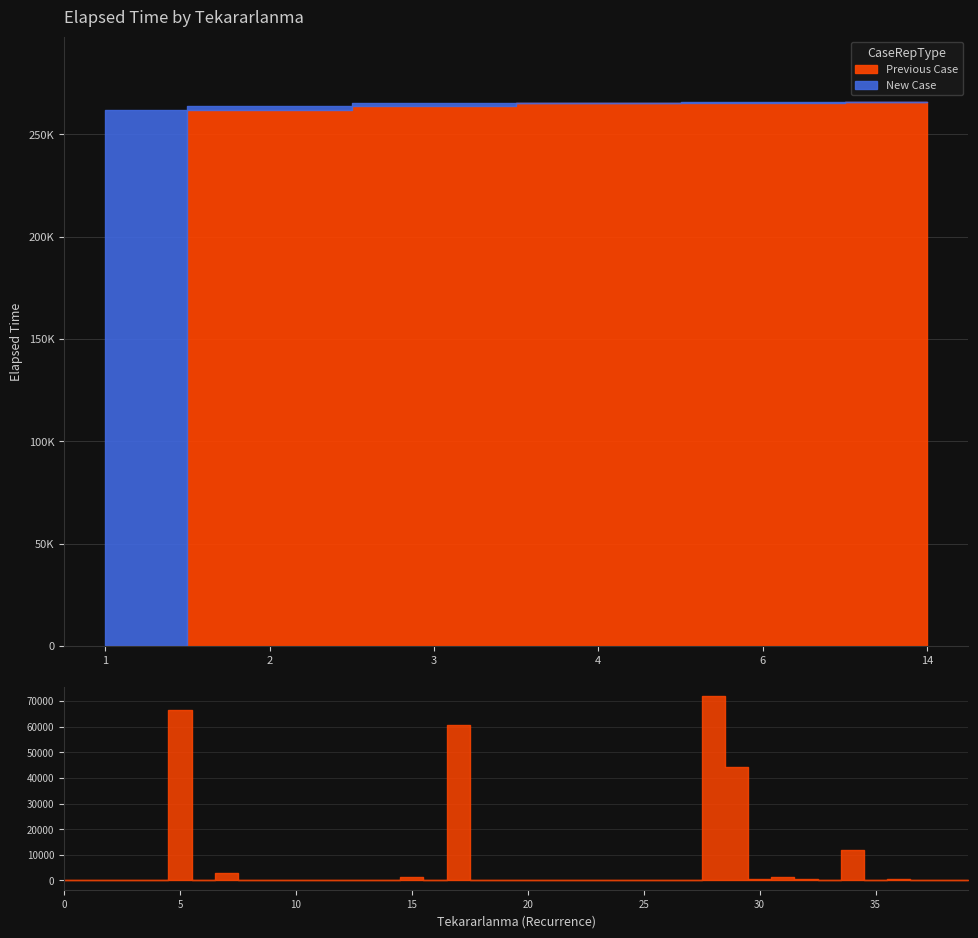

At which label is the value closest to 36035?

1